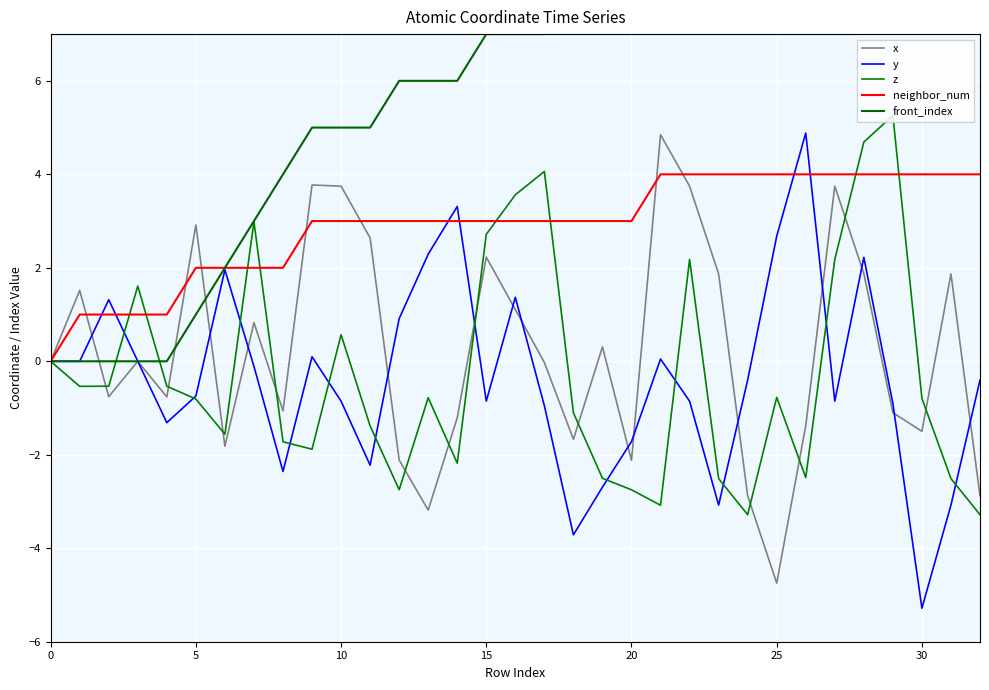

What is the greatest value displayed?

20.0